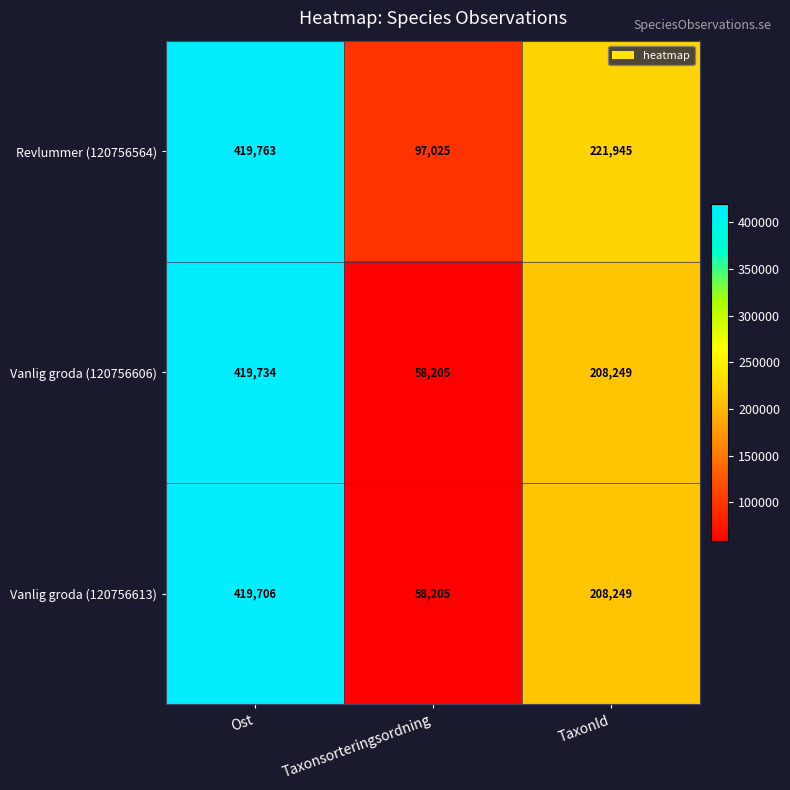

At which category does the chart reach its peak across all series?

Ost